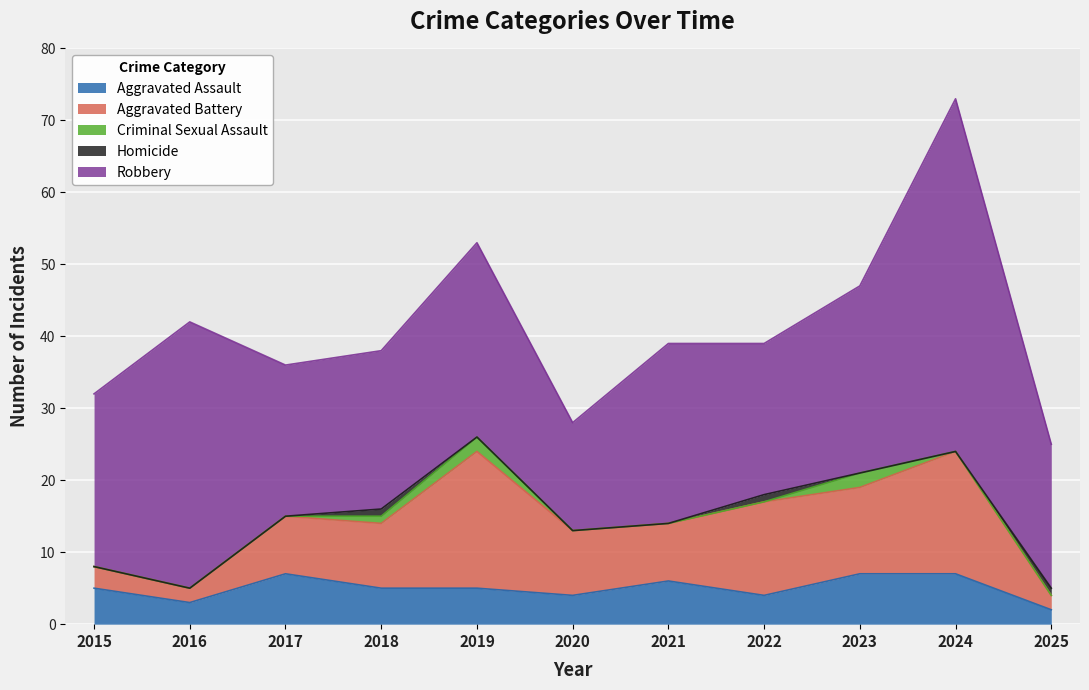

True or false: Aggravated Assault and Criminal Sexual Assault cross at least once.

False